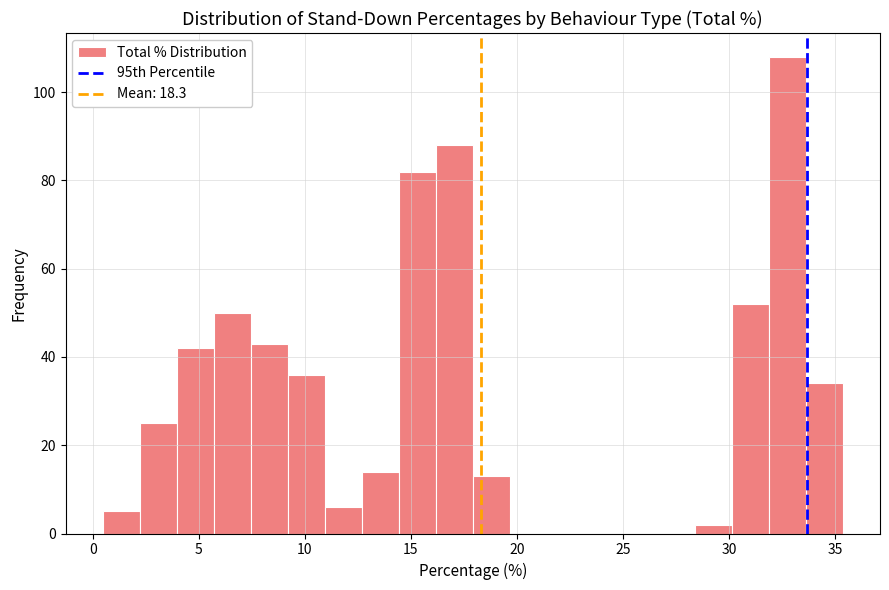

Read against the x-axis, roughly where is the centre of the tallest bar?

33.0